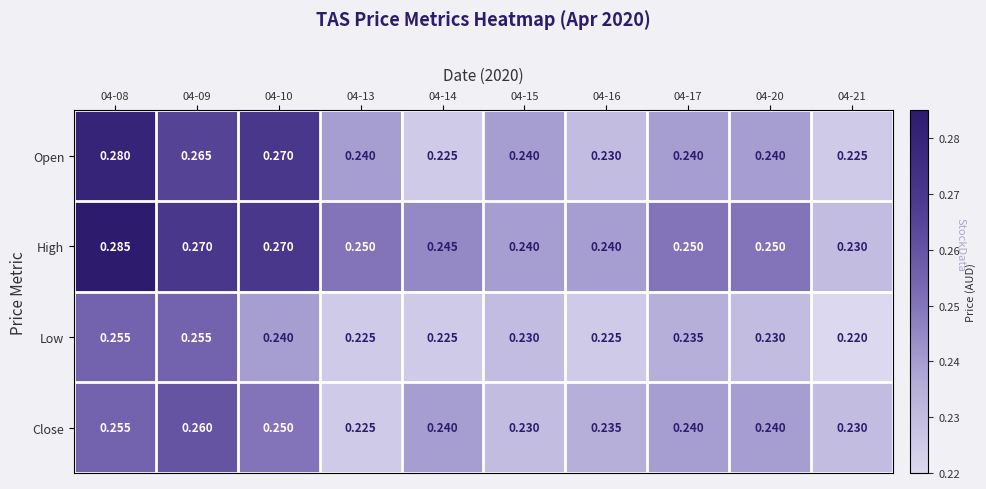

List the series in order of their overall mean, highest first.

High, Open, Close, Low